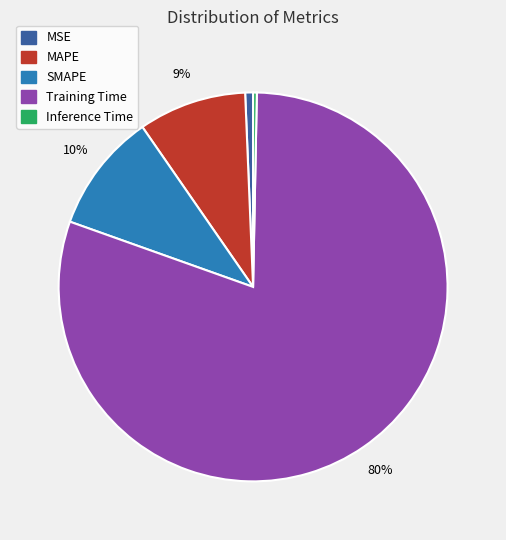

To the nearest percent, what is the combined percentage of Inference Time and SMAPE?

10%